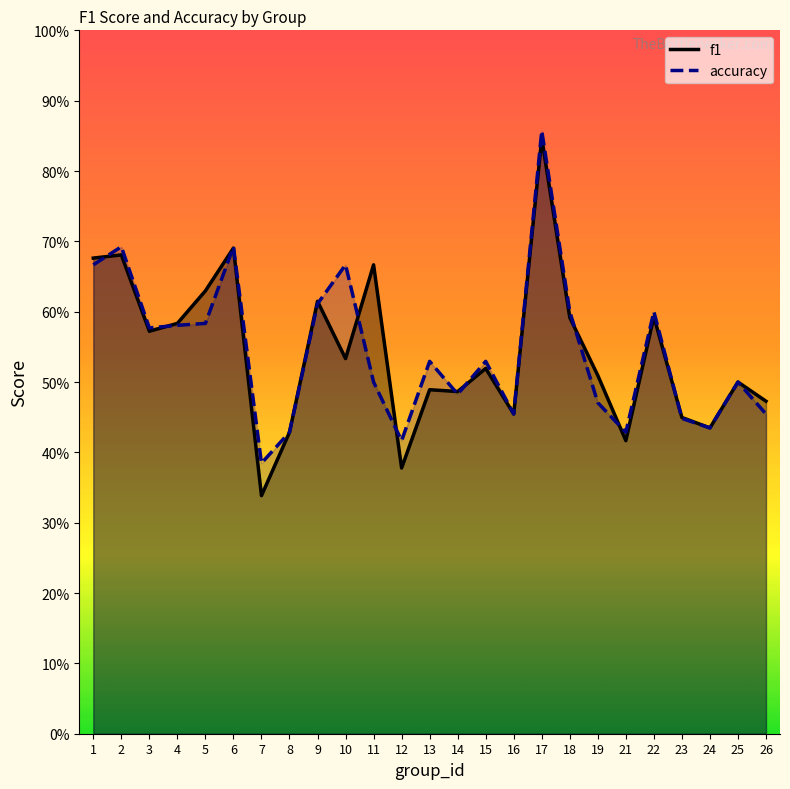

Reading left to right, transcribe all the data shown in this chart.

f1: 0.7	0.7	0.6	0.6	0.6	0.7	0.3	0.4	0.6	0.5	0.7	0.4	0.5	0.5	0.5	0.5	0.8	0.6	0.5	0.4	0.6	0.4	0.4	0.5	0.5
accuracy: 0.7	0.7	0.6	0.6	0.6	0.7	0.4	0.4	0.6	0.7	0.5	0.4	0.5	0.5	0.5	0.5	0.9	0.6	0.5	0.4	0.6	0.4	0.4	0.5	0.5